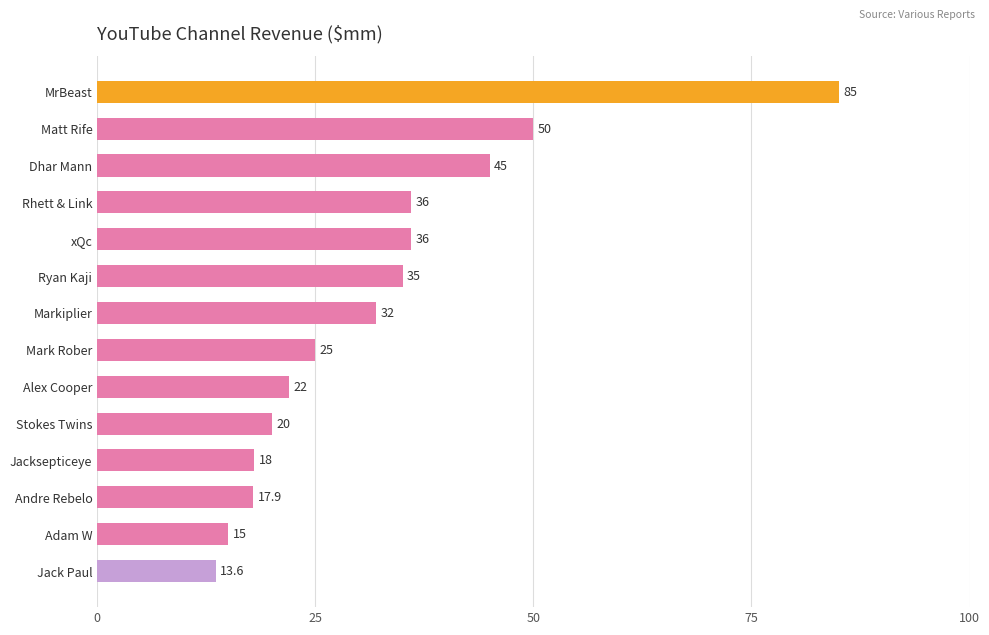

How many data points are less than 32?

7